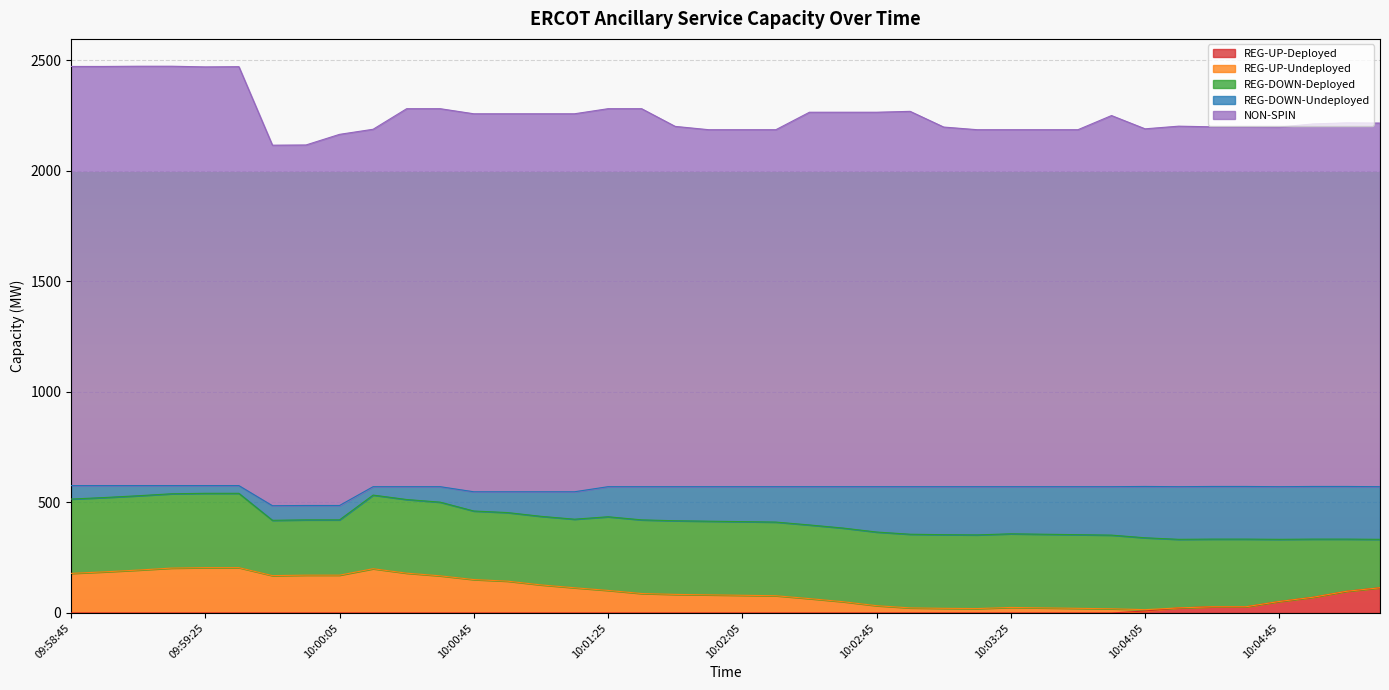

Between which two adjacent categories do REG-UP-Deployed and REG-UP-Undeployed first intersect?

10:03:53 and 10:04:05